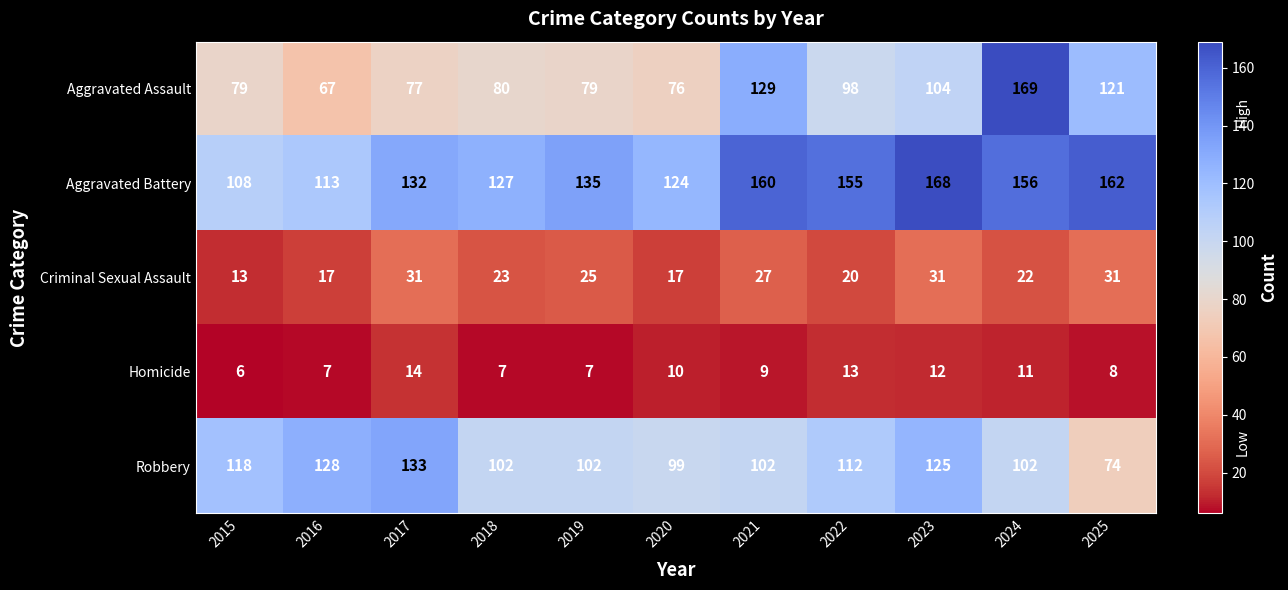

What is the minimum value for Aggravated Battery?

108